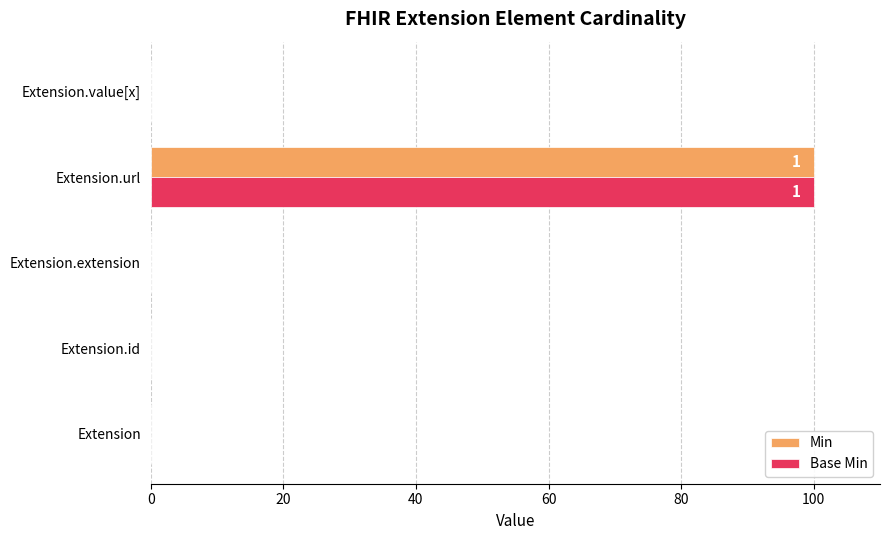

What is the total value across all series at Extension.url?

200